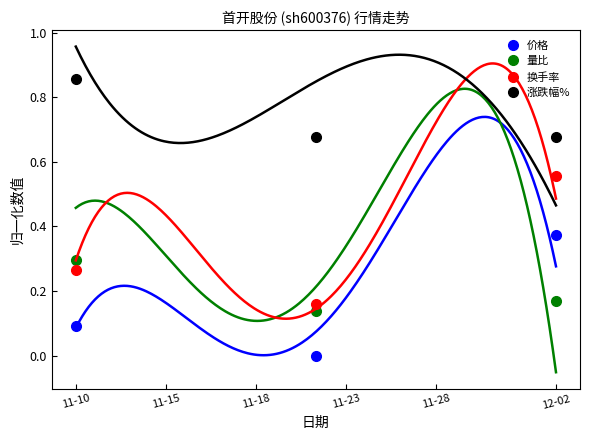

Is the value of 涨跌幅% at 11-10 greater than the value of 换手率 at 11-10?

Yes